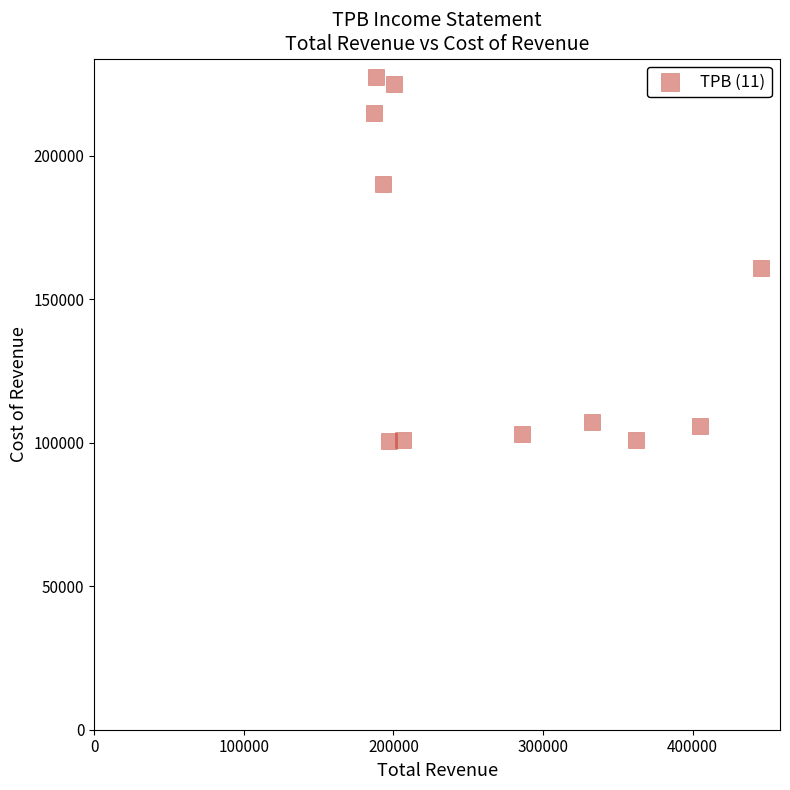

What is the average Y value?

148818